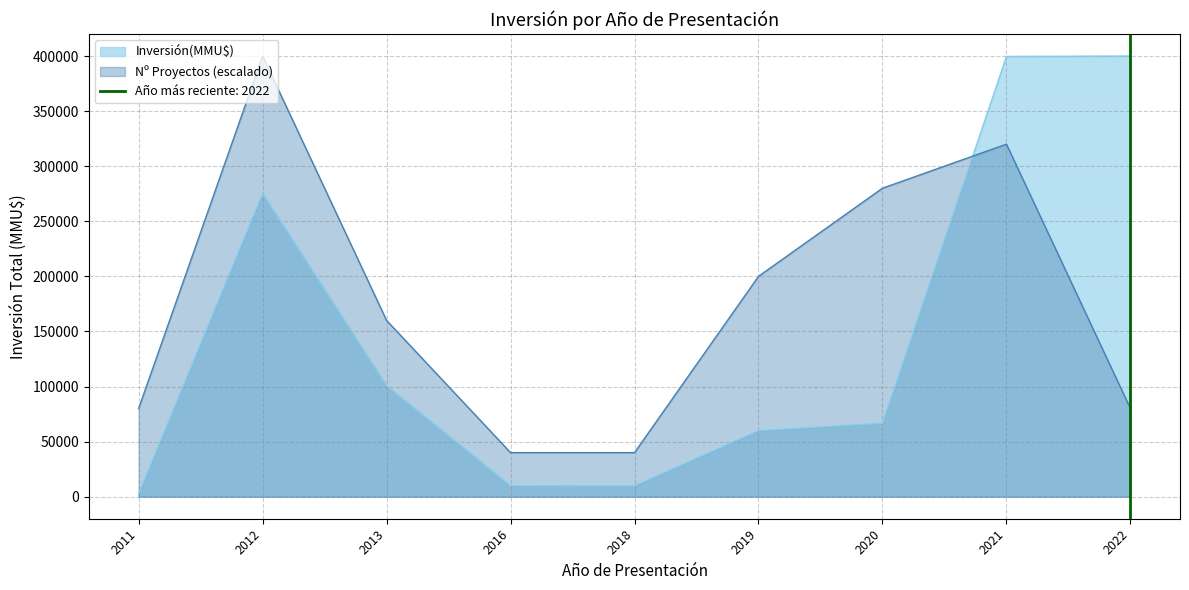

Is the value of Count at 1 greater than the value of Inversión(MMU$) at 6?

No